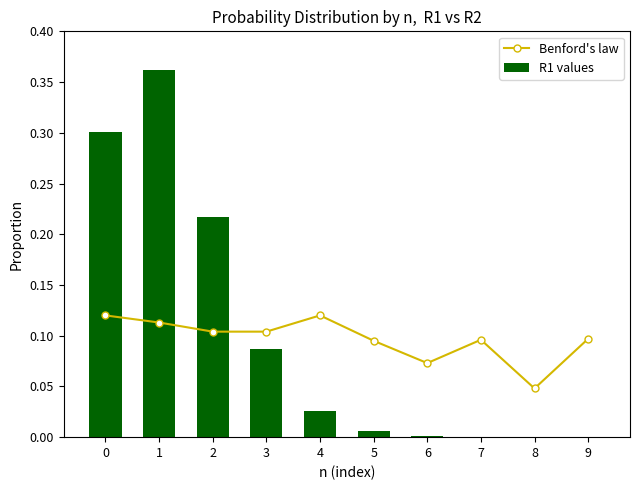

What is the sum of the Benford's law values at 7 and 0?

0.2